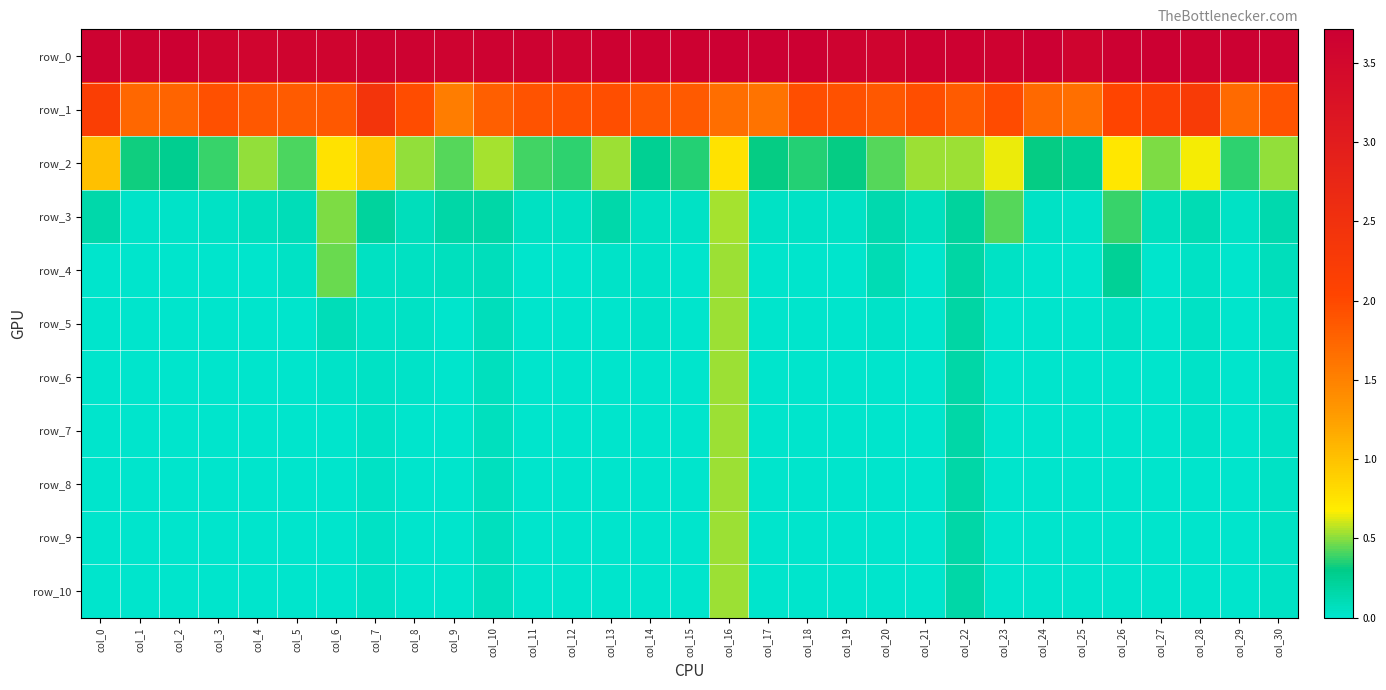

At which category is the sum across all series the highest?

col_16